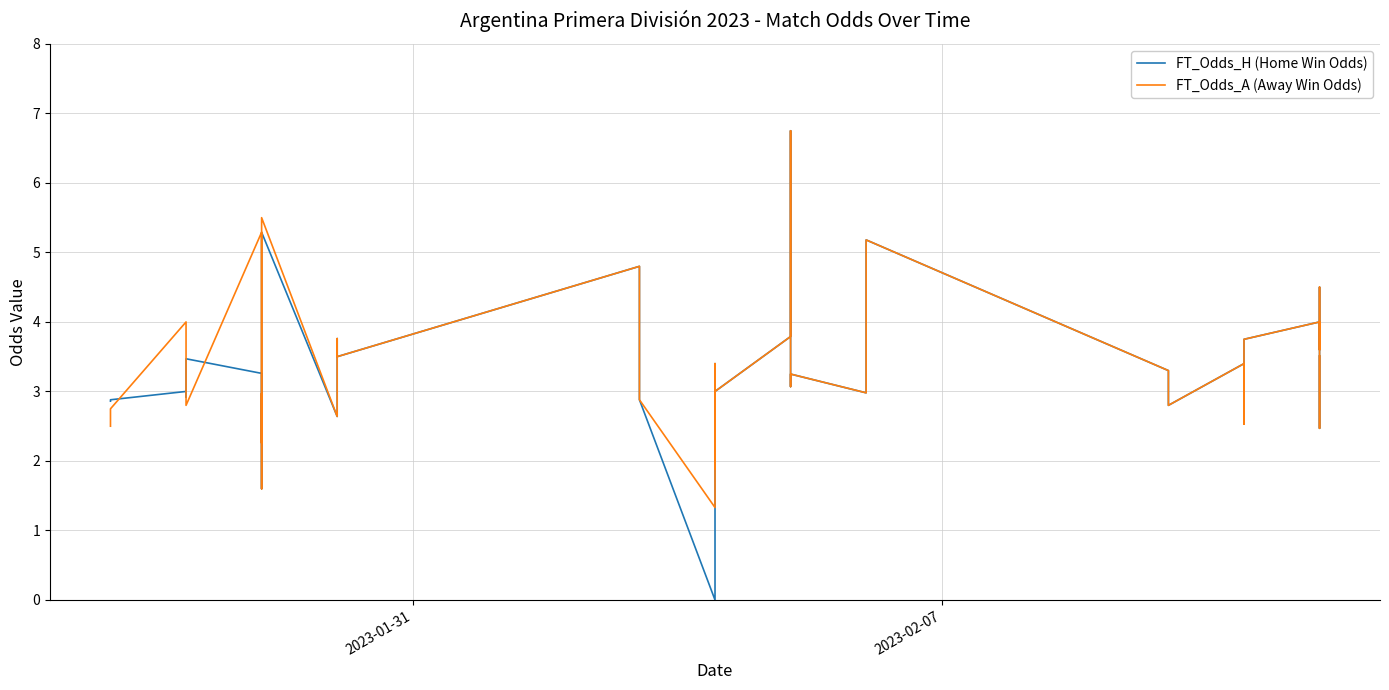

Reading right to left, extract all data points from this chart.

FT_Odds_H (Home Win Odds): 3.5	2.5	4.5	3.6	4.0	3.8	2.5	2.7	3.0	3.4	2.8	3.3	5.2	3.0	3.2	3.1	3.5	6.8	3.8	3.0	3.0	1.9	3.4	0.0	2.9	4.8	3.5	3.8	2.6	5.3	1.6	3.0	2.3	3.3	3.5	3.1	2.9	3.0	2.9	2.9
FT_Odds_A (Away Win Odds): 3.5	2.5	4.5	3.6	4.0	3.8	2.5	2.7	3.0	3.4	2.8	3.3	5.2	3.0	3.2	3.1	3.5	6.8	3.8	3.0	3.0	1.9	3.4	1.3	2.9	4.8	3.5	3.8	2.6	5.5	1.6	3.0	2.3	5.3	2.8	3.1	3.4	4.0	2.8	2.5